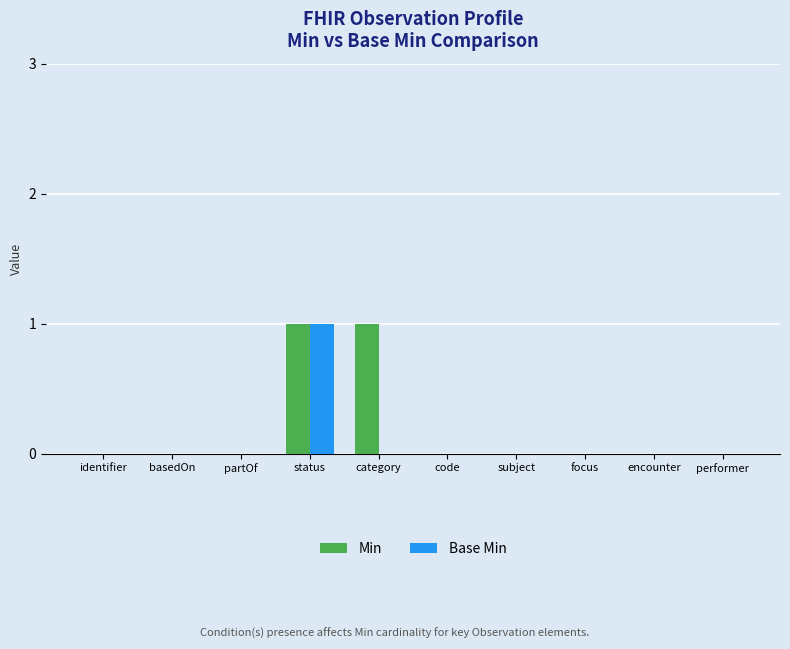

True or false: Base Min has a value of 0 at identifier.

True